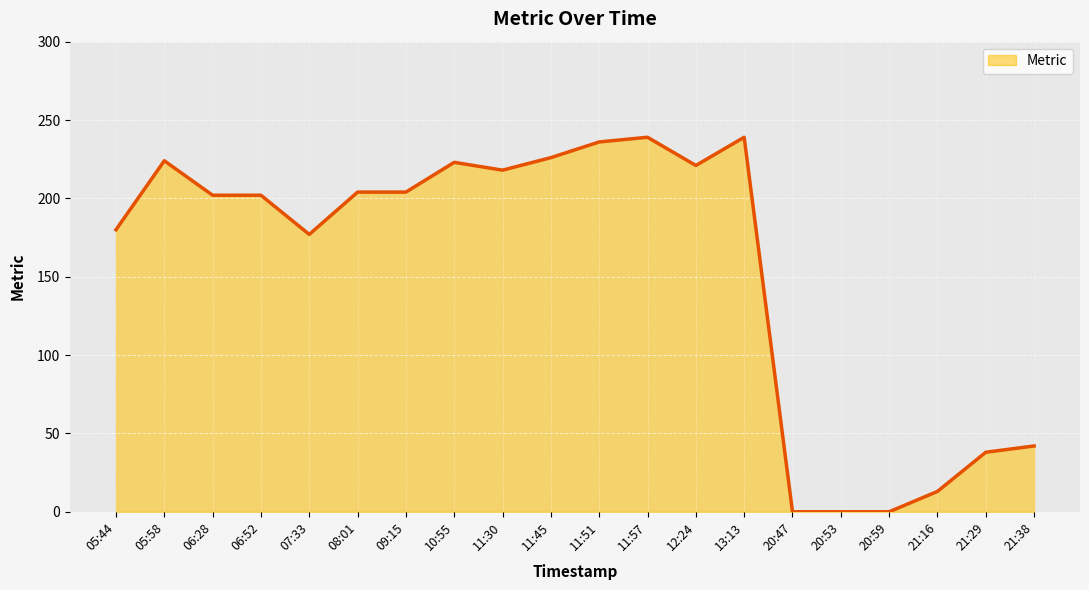

What is the greatest value displayed?

239